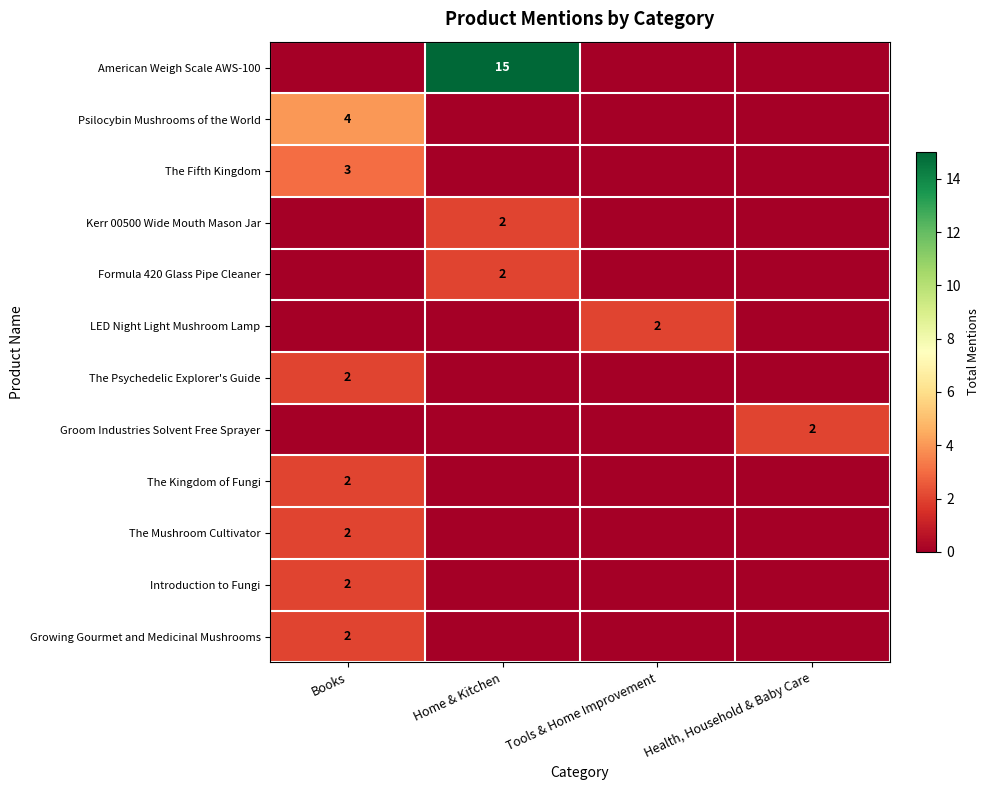

The Introduction to Fungi series shows 2 at Books. True or false?

True